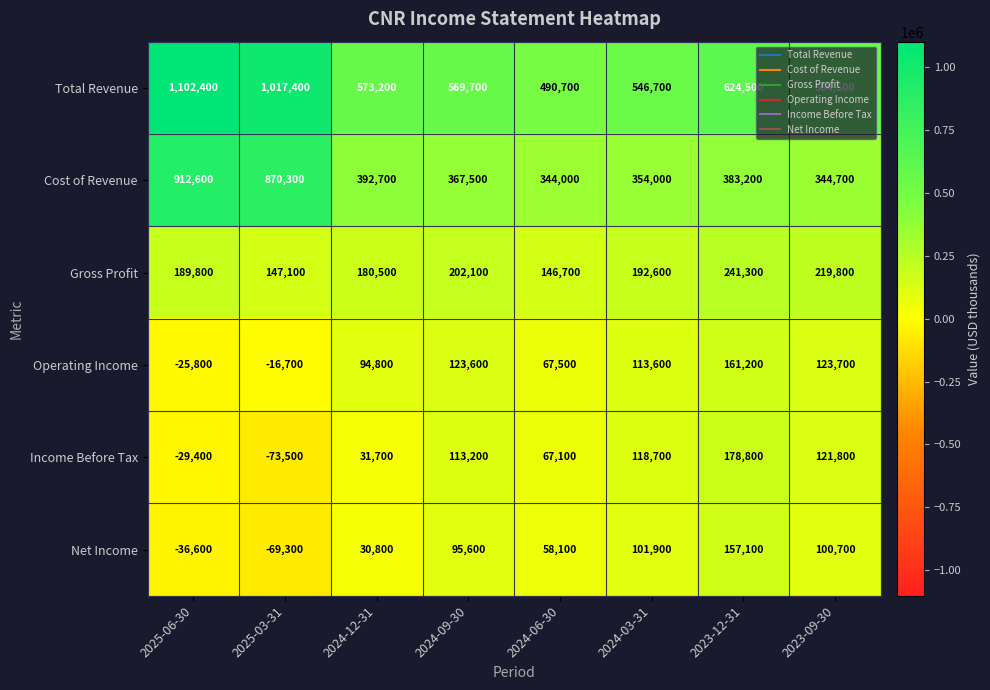

What is the difference between the second highest and second lowest values in the Gross Profit series?

72700